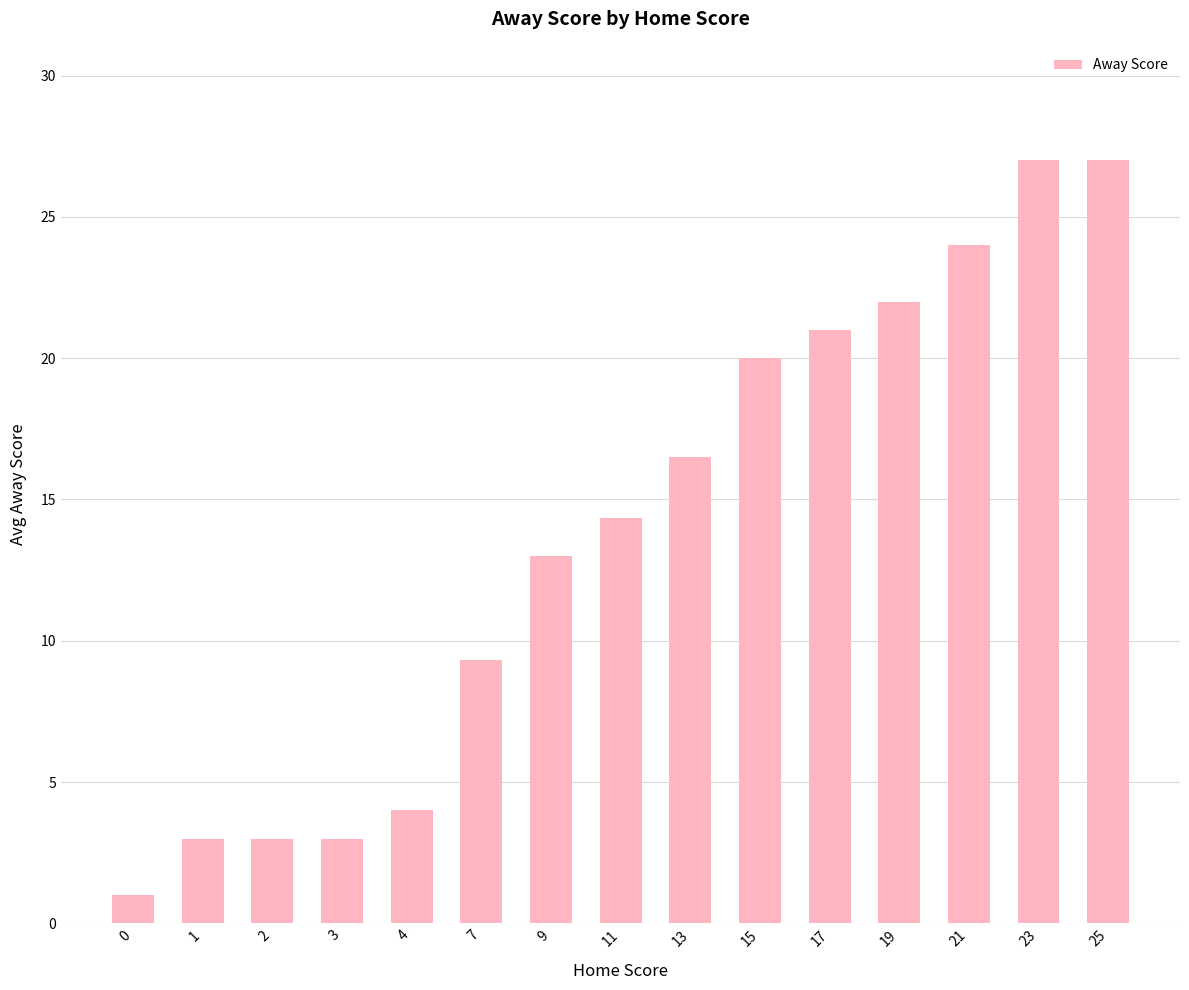

What is the minimum value shown in the chart?

1.0